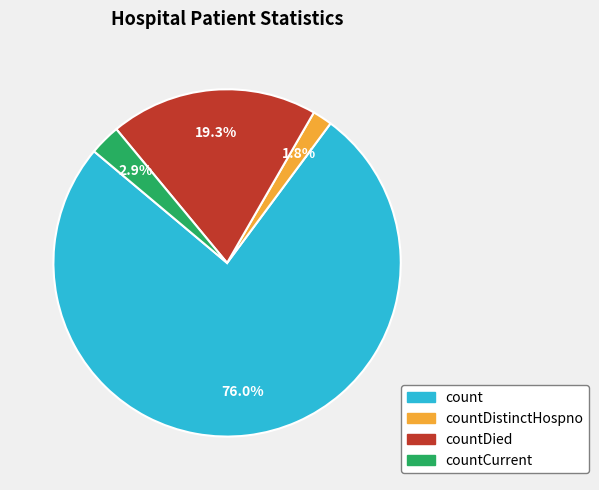

Is there a majority slice in this chart?

Yes